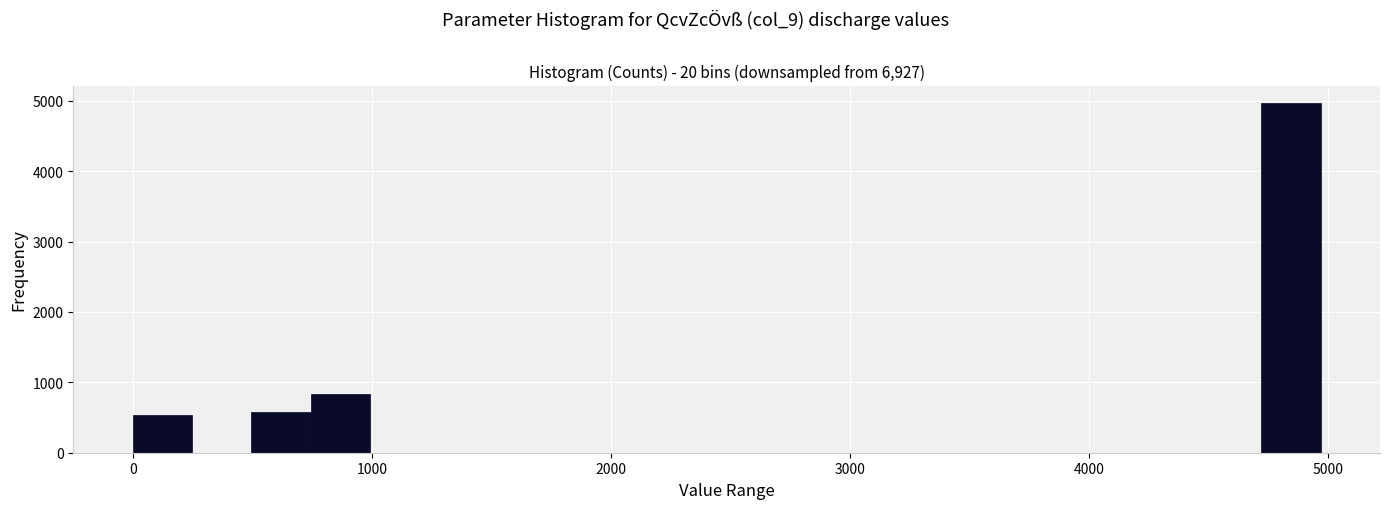

Read against the x-axis, roughly where is the centre of the tallest bar?

4800